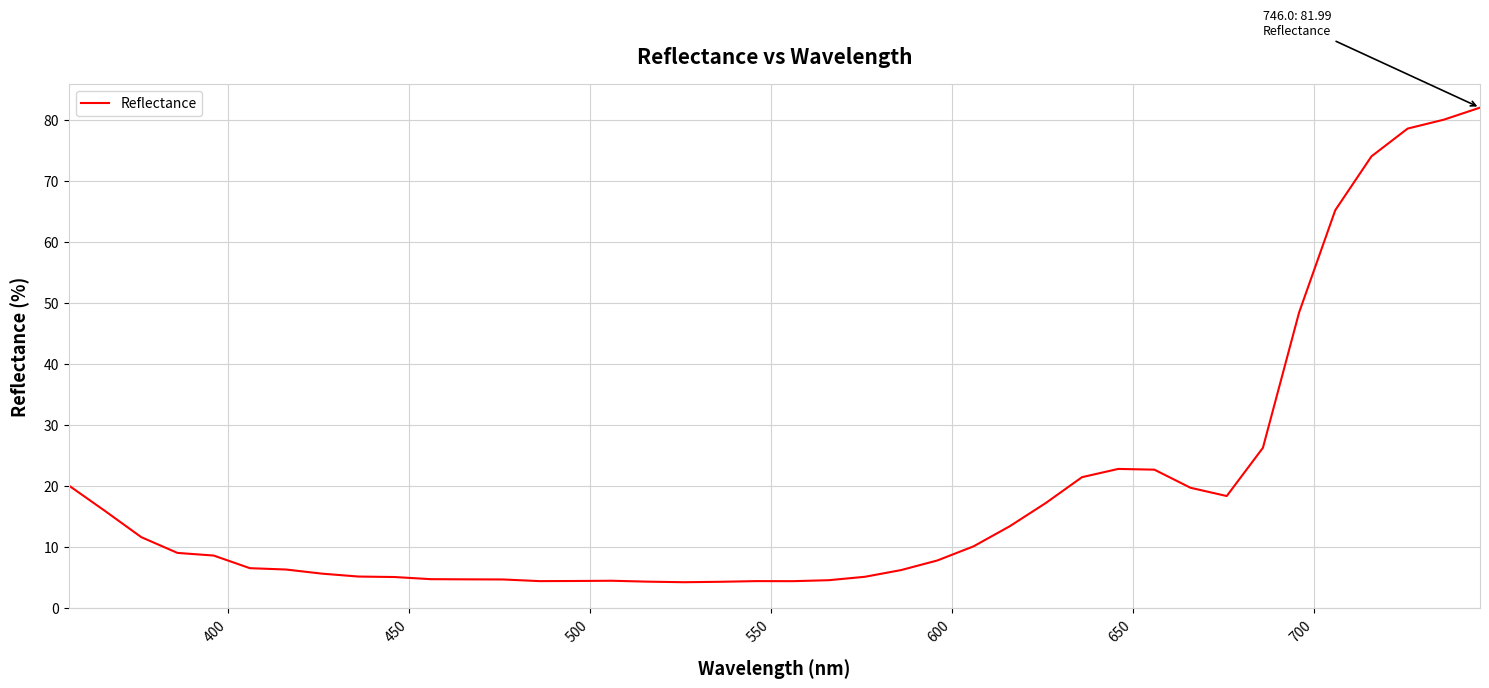

What is the smallest value displayed?

4.2